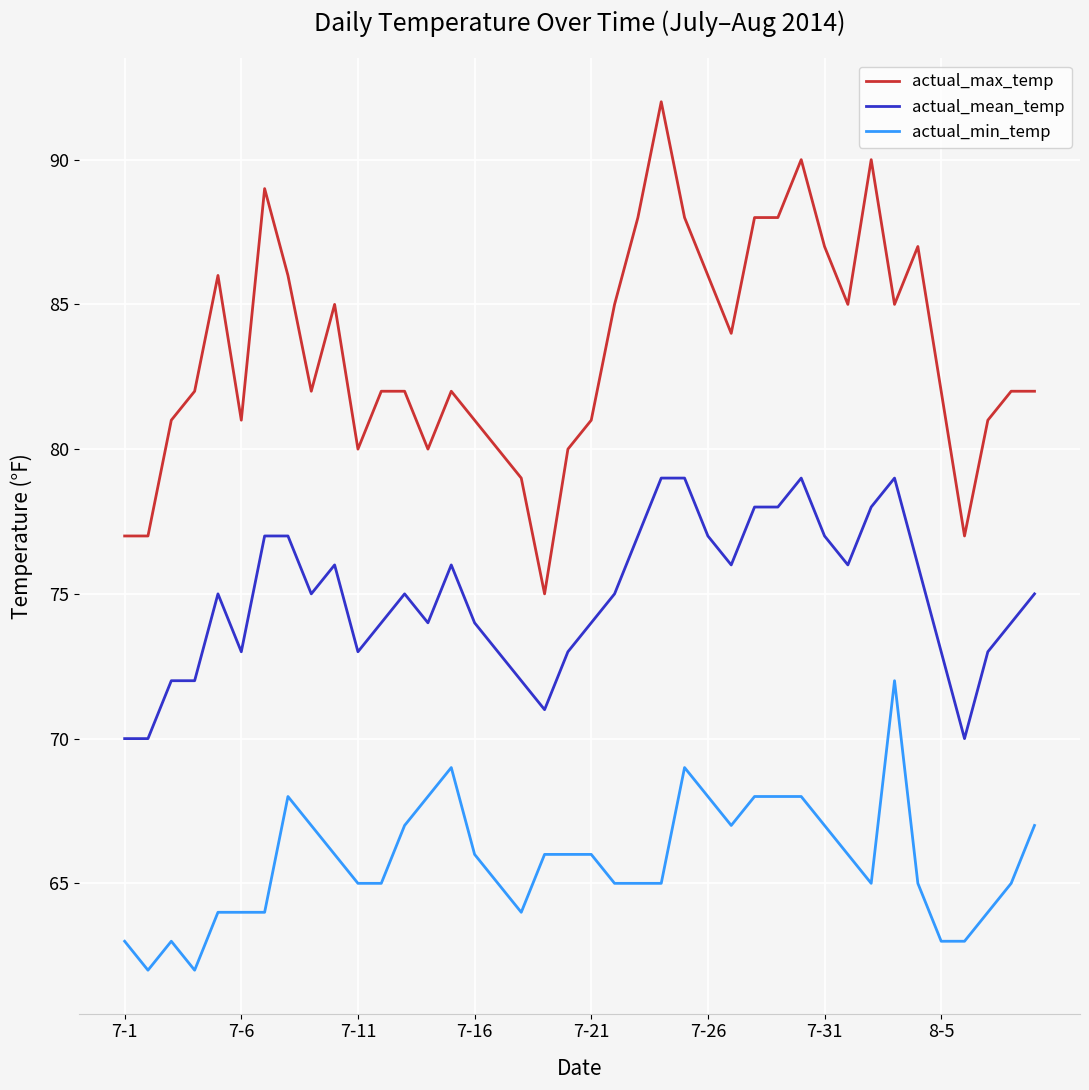

List the series in order of their peak value, lowest first.

actual_min_temp, actual_mean_temp, actual_max_temp